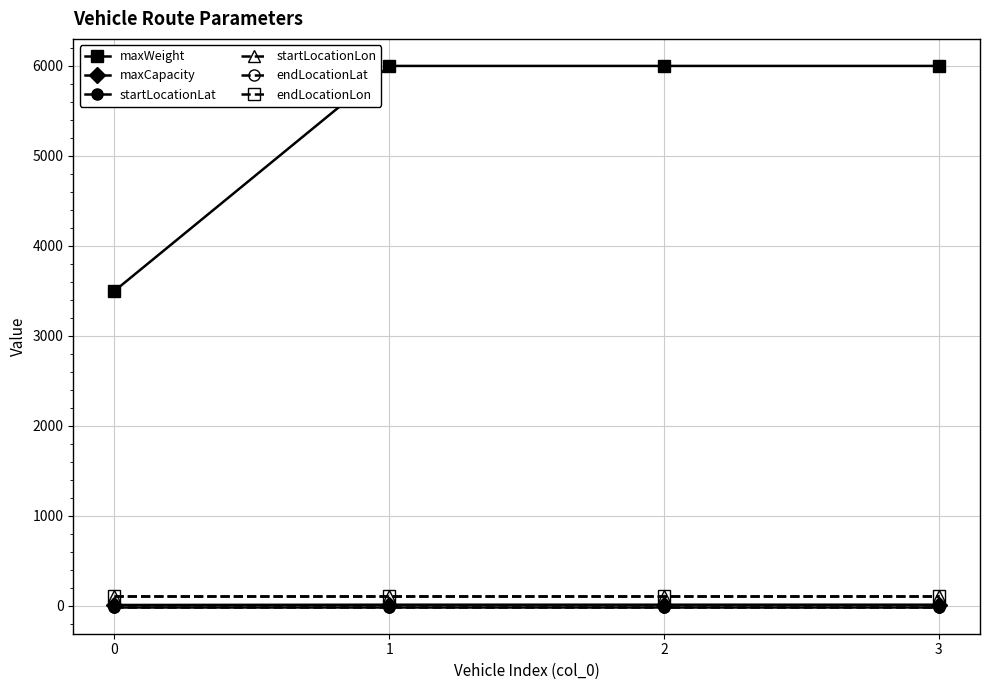

At how many categories does at least one series exceed 1544?

4